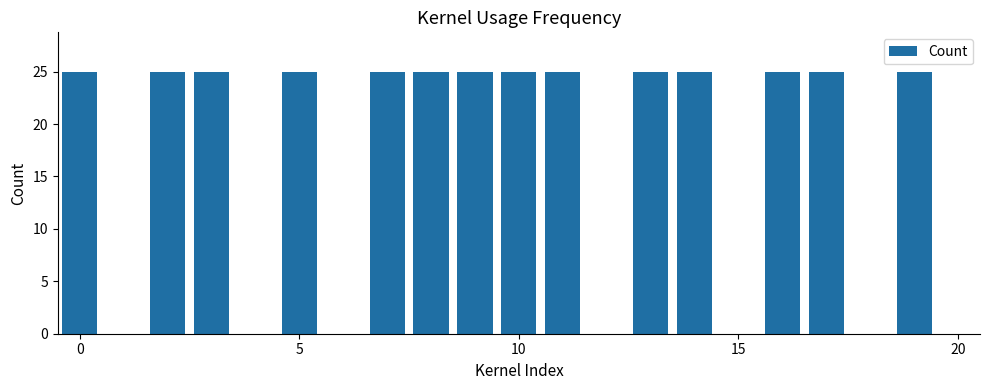

What is the sum of all values?

350